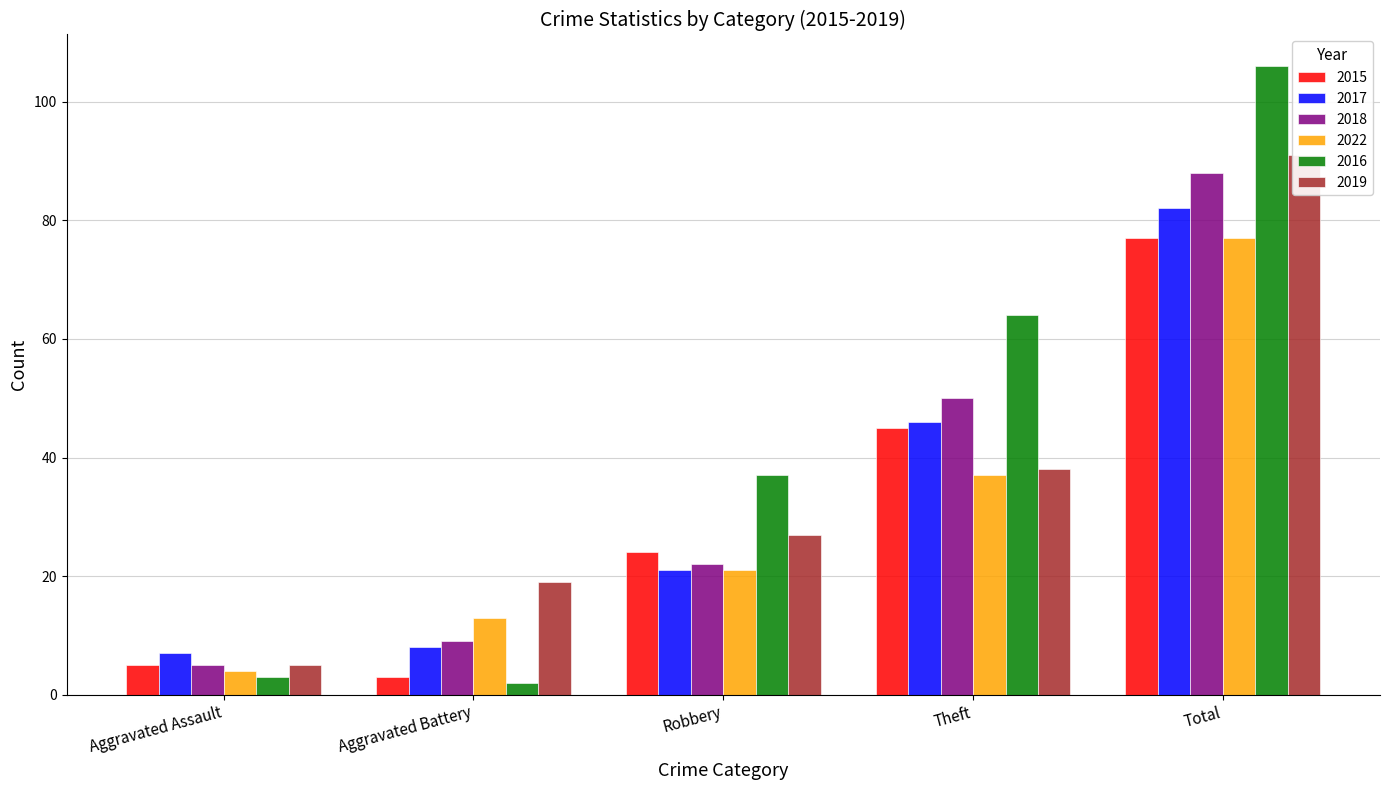

Is the value of 2015 at Aggravated Battery greater than the value of 2019 at Robbery?

No